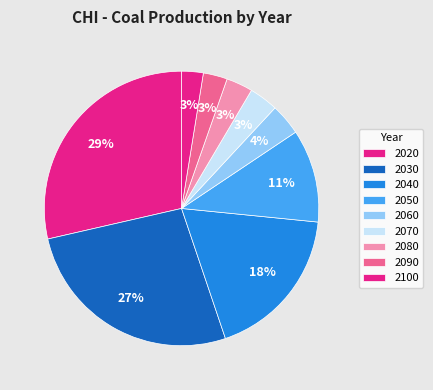

What percentage is the 2090 slice, to the nearest percent?

3%